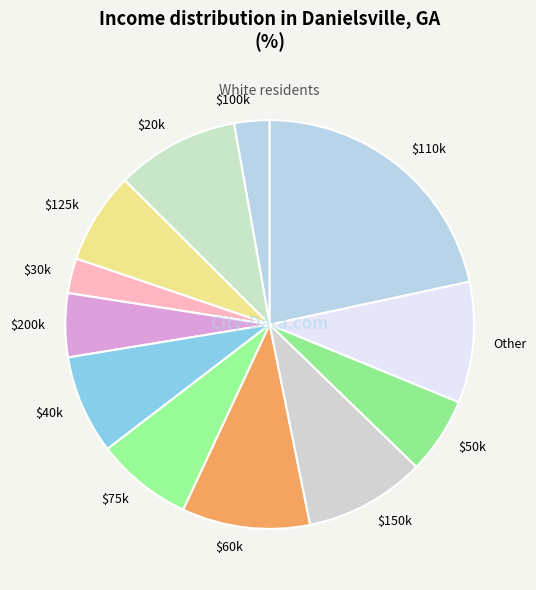

Combined, do $110k and Other account for over 50%?

No